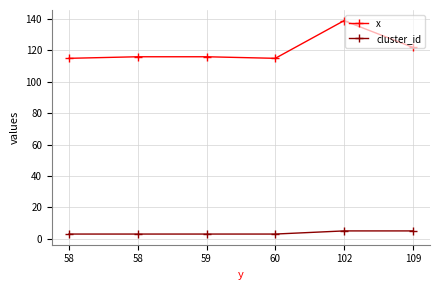

Reading left to right, transcribe all the data shown in this chart.

x: 115	116	116	115	139	122
cluster_id: 3	3	3	3	5	5